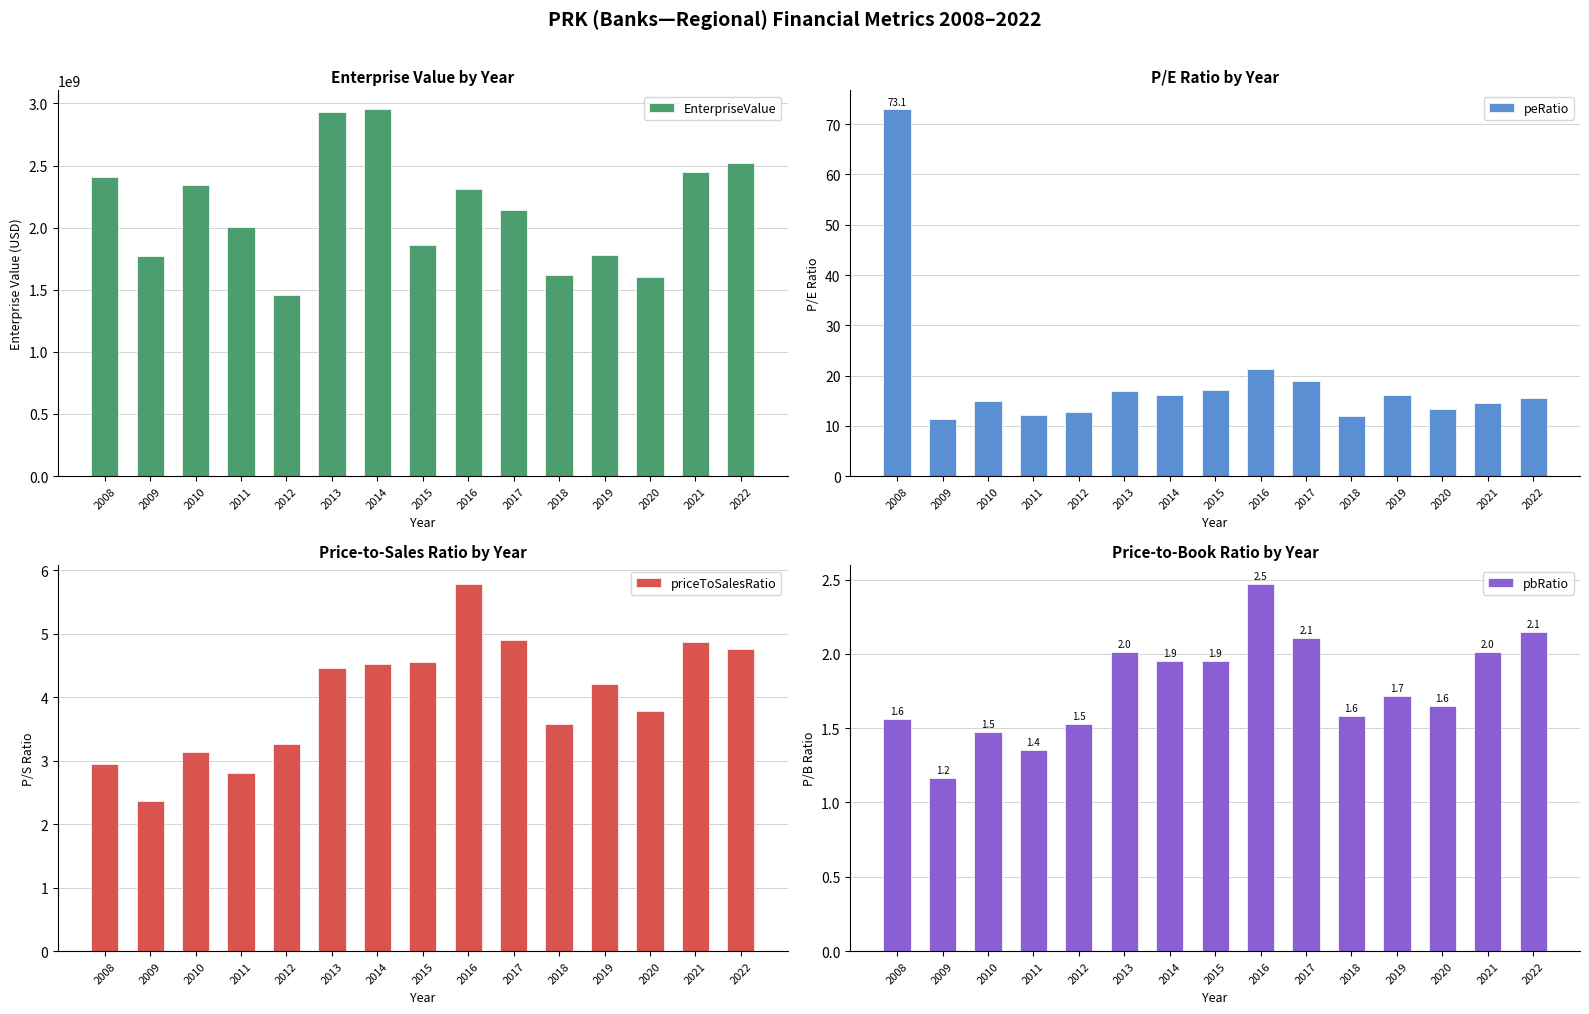

Which label corresponds to the smallest value in the chart?

2009